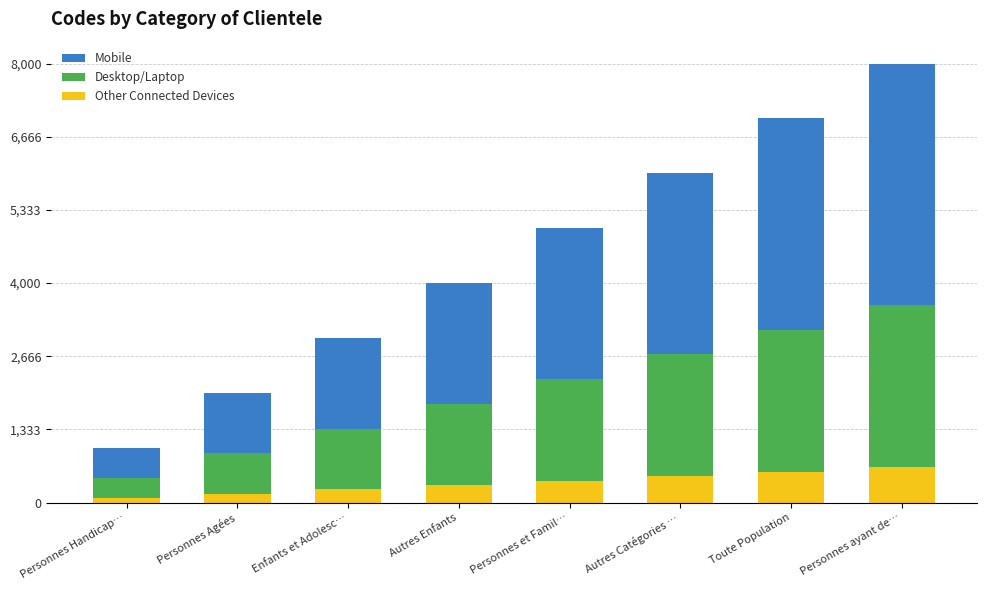

How many categories are shown in the chart?

8